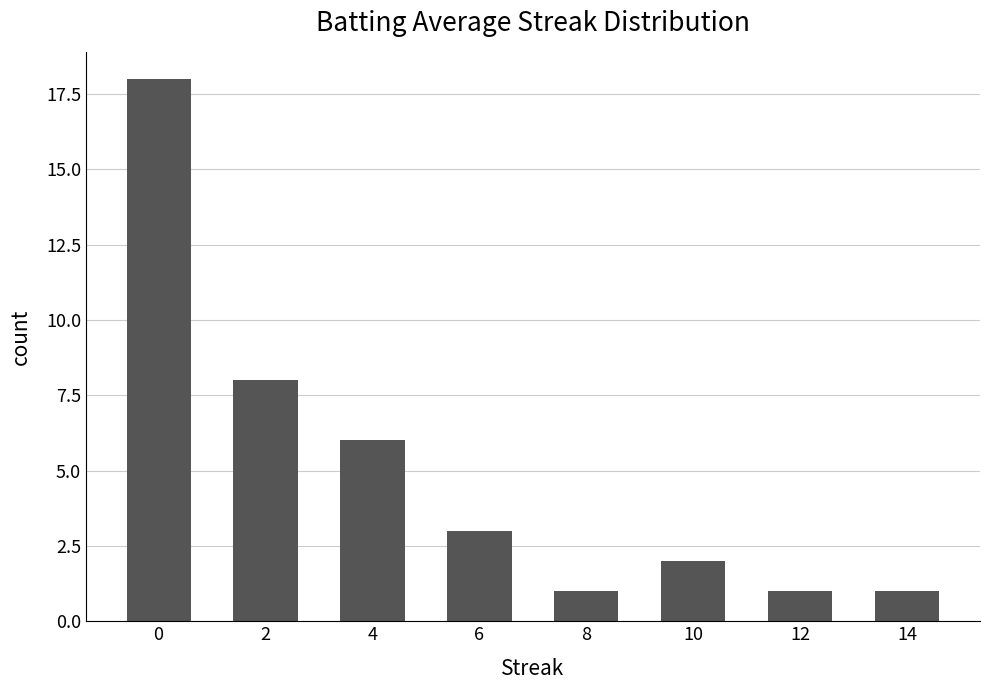

What is the sum of all values?

40